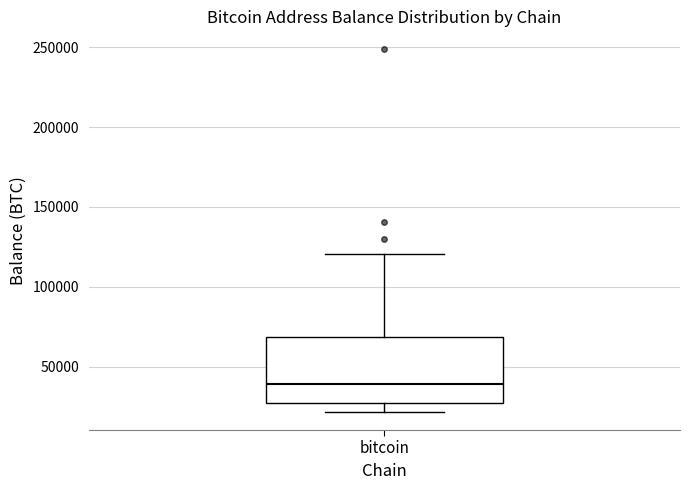

Read this box plot against the y-axis: the position of the median line, the range covered by the box, and the ends of both whiskers. The values are not printed on the chart, so give them approximately, as read against the axis.

median 40000, box 25000 to 70000, whiskers 20000 to 120000